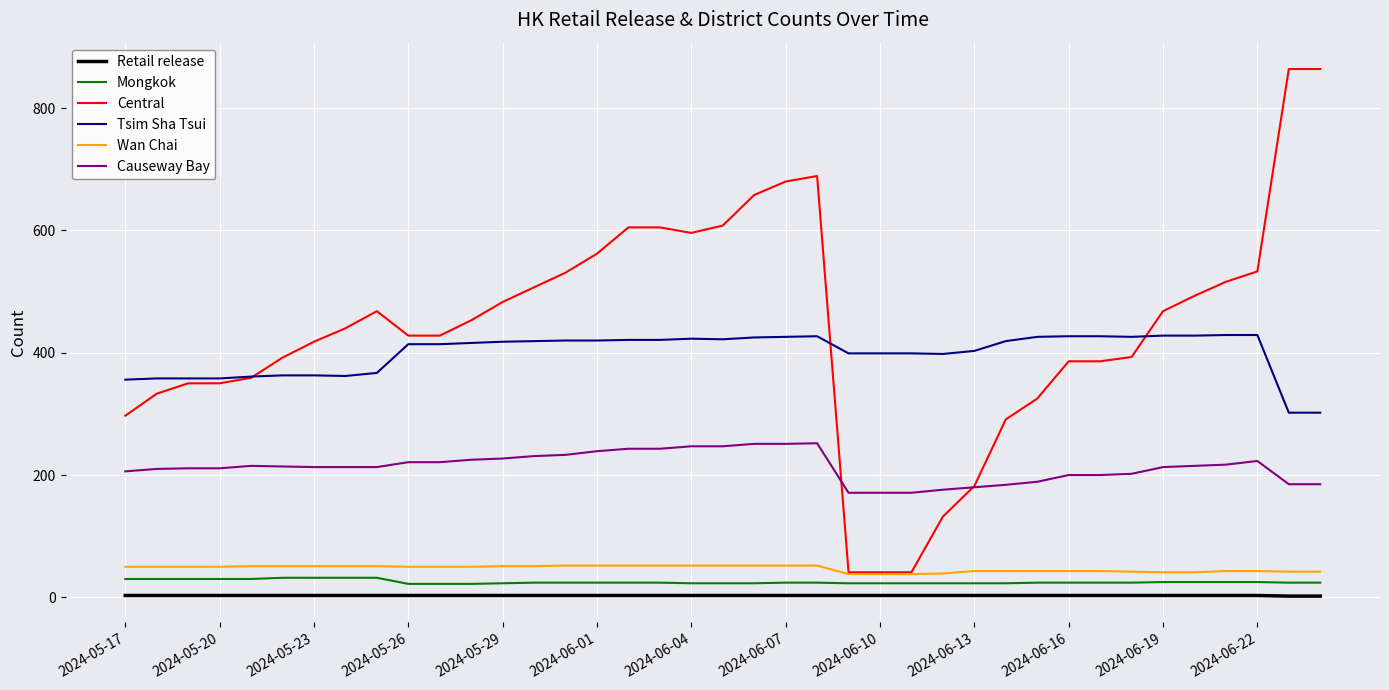

At how many categories does at least one series exceed 315?

39